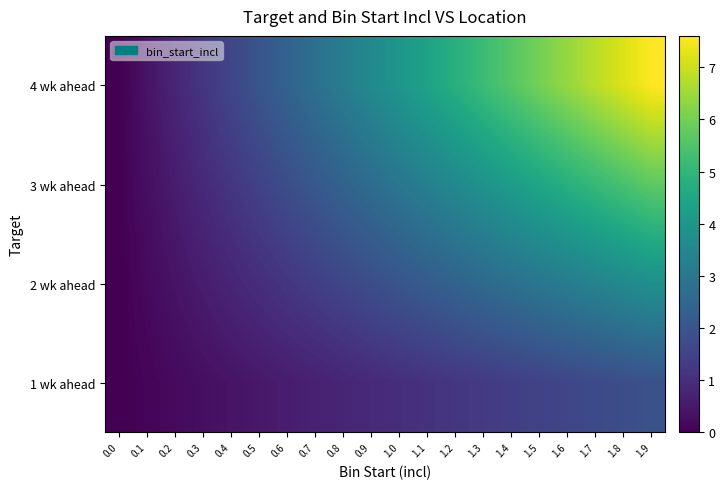

What is the spread (max minus min) of values at 0.3?

0.9